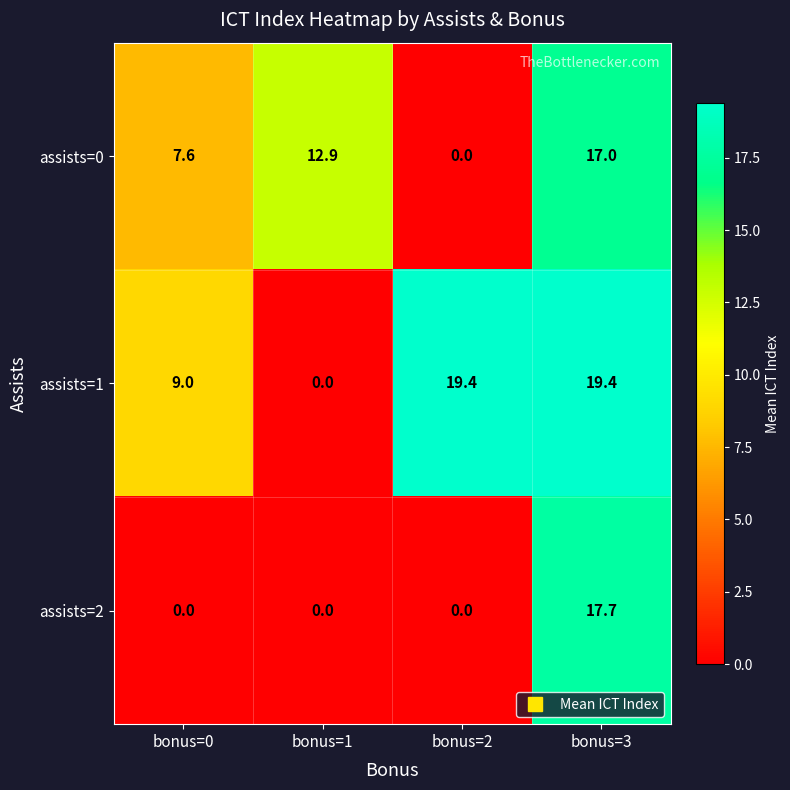

Where is assists=1 nearest to the value 9?

bonus=0